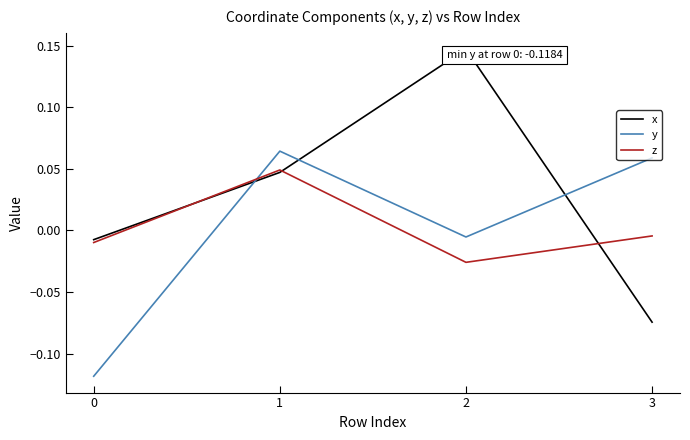

What are all the series names shown in the legend?

x, y, z